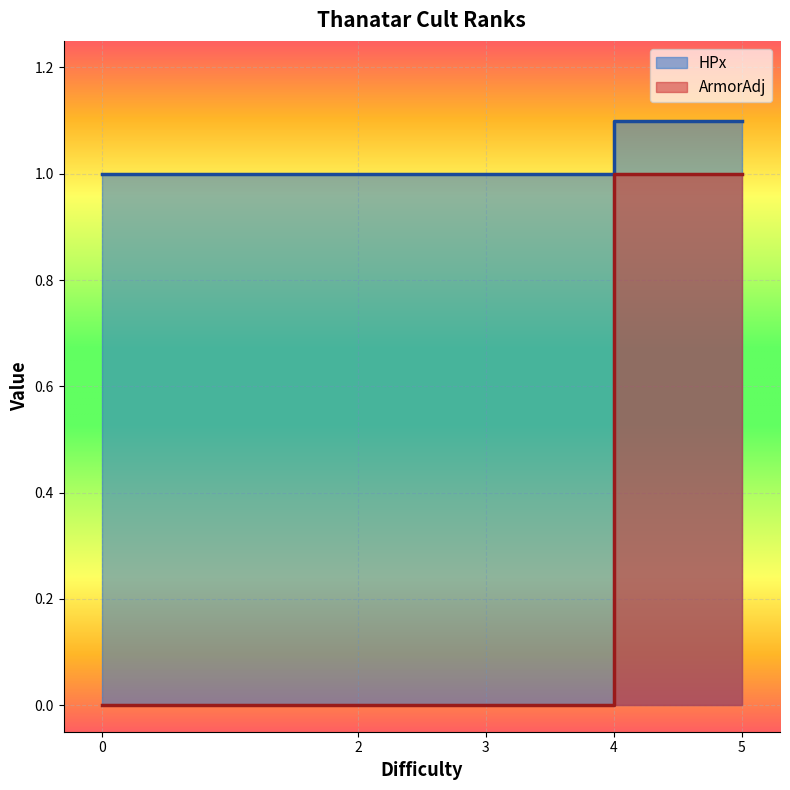

How many ArmorAdj values are between 0 and 1?

8